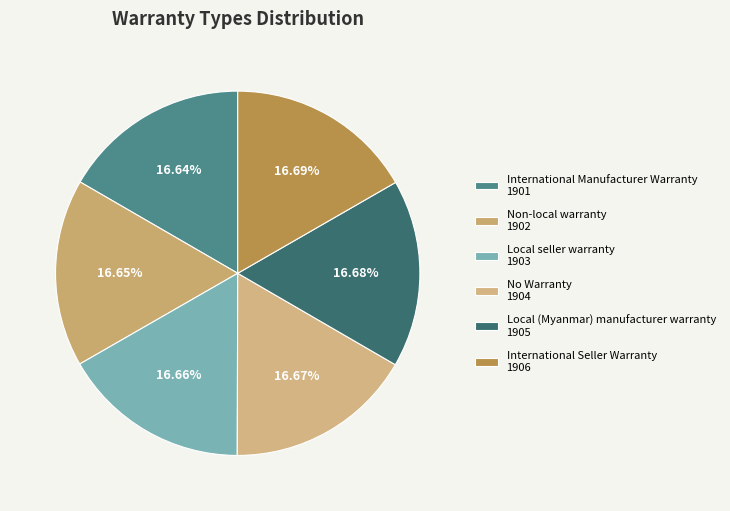

Does International Seller Warranty represent more than half of the total?

No